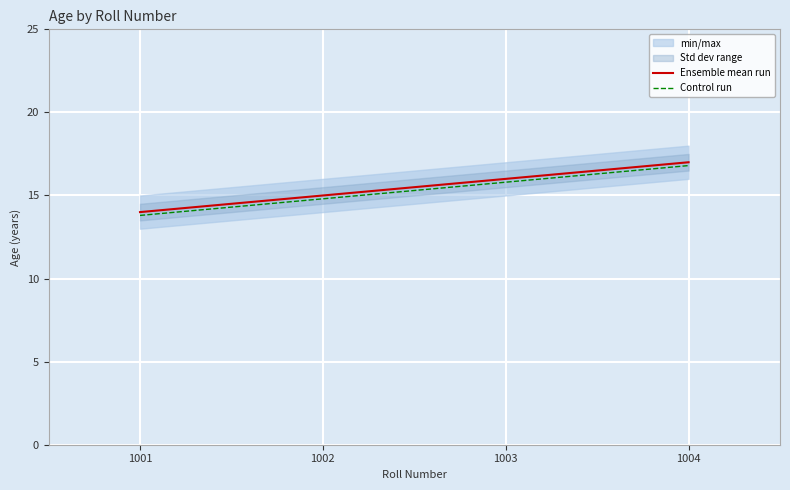

What is the average value of the Ensemble mean run series?

15.5